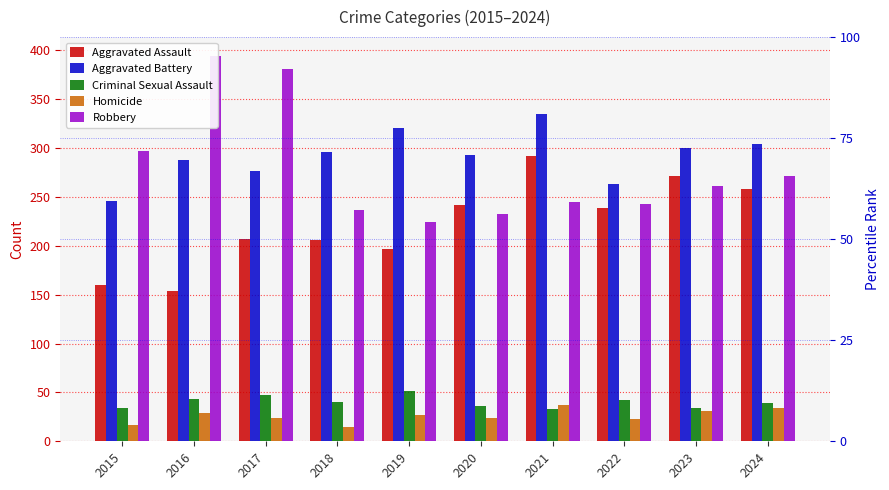

Reading left to right, list all the values displayed in this chart.

Aggravated Assault: 2015=160	2016=154	2017=207	2018=206	2019=197	2020=242	2021=292	2022=239	2023=272	2024=258
Aggravated Battery: 2015=246	2016=288	2017=277	2018=296	2019=321	2020=293	2021=335	2022=263	2023=300	2024=304
Criminal Sexual Assault: 2015=34	2016=43	2017=47	2018=40	2019=51	2020=36	2021=33	2022=42	2023=34	2024=39
Homicide: 2015=17	2016=29	2017=24	2018=15	2019=27	2020=24	2021=37	2022=23	2023=31	2024=34
Robbery: 2015=297	2016=394	2017=381	2018=237	2019=224	2020=233	2021=245	2022=243	2023=261	2024=272